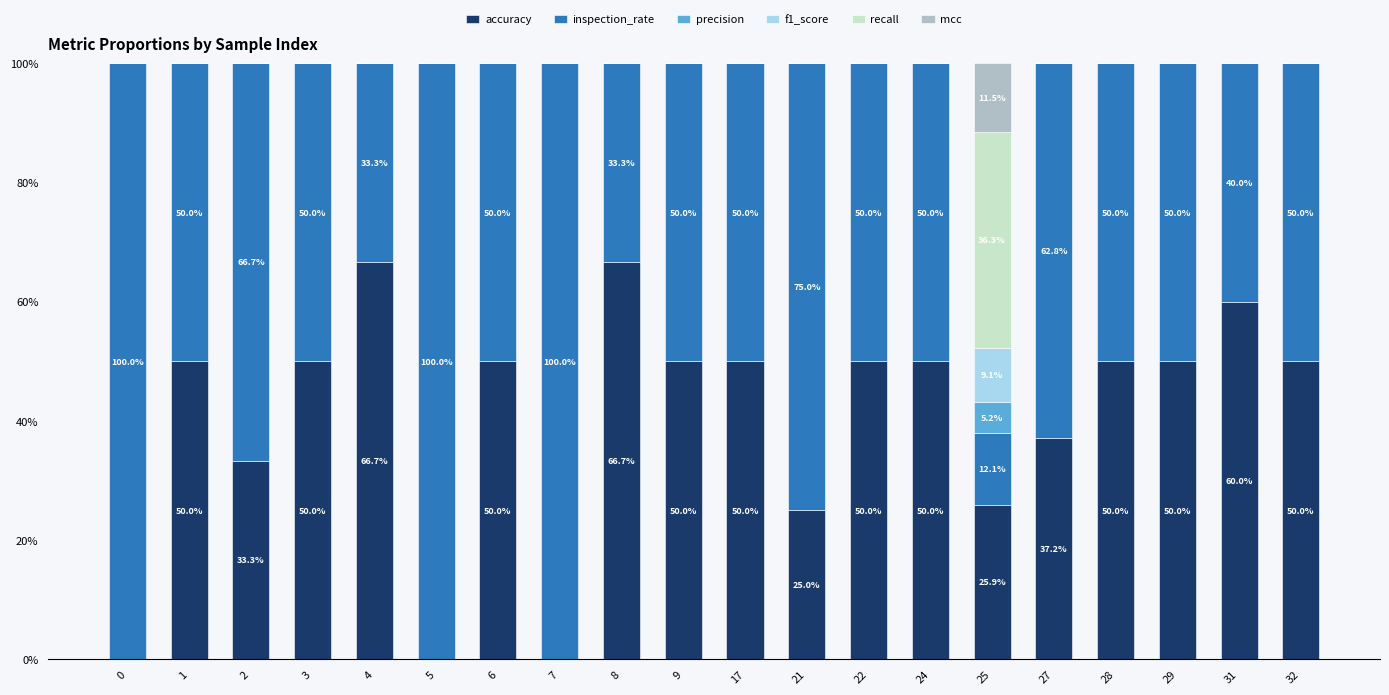

Which series has the largest total across all categories?

inspection_rate